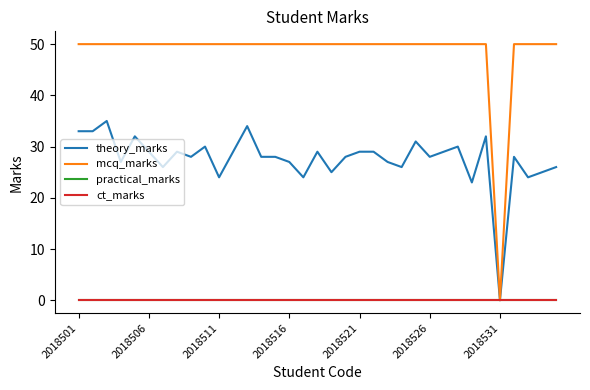

True or false: ct_marks and practical_marks intersect in this chart.

False